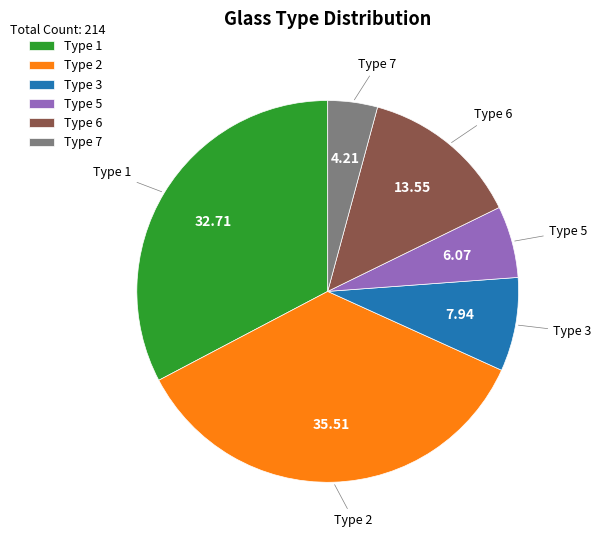

Approximately how many times larger is the value at Type 1 compared to Type 2?

0.9